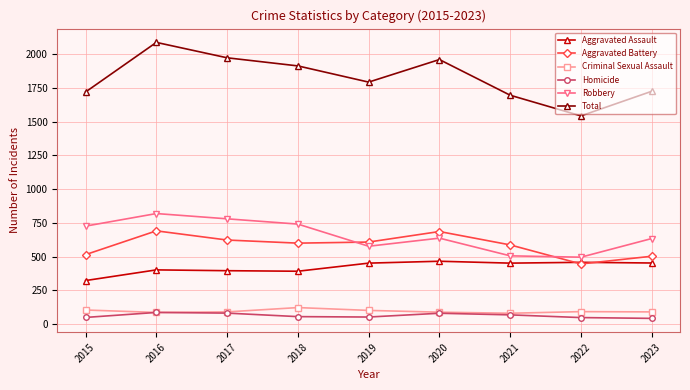

True or false: Robbery and Total cross at least once.

False